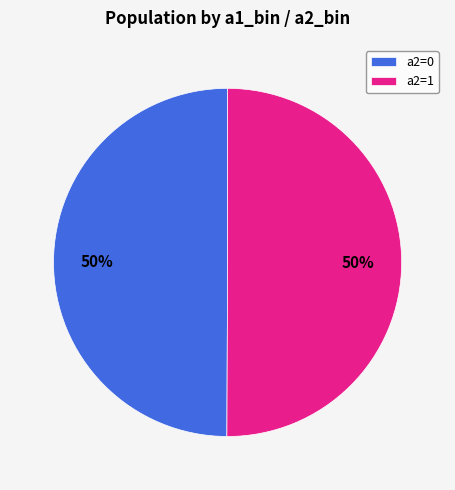

Is it true that a2=0 is 41% of the pie?

False